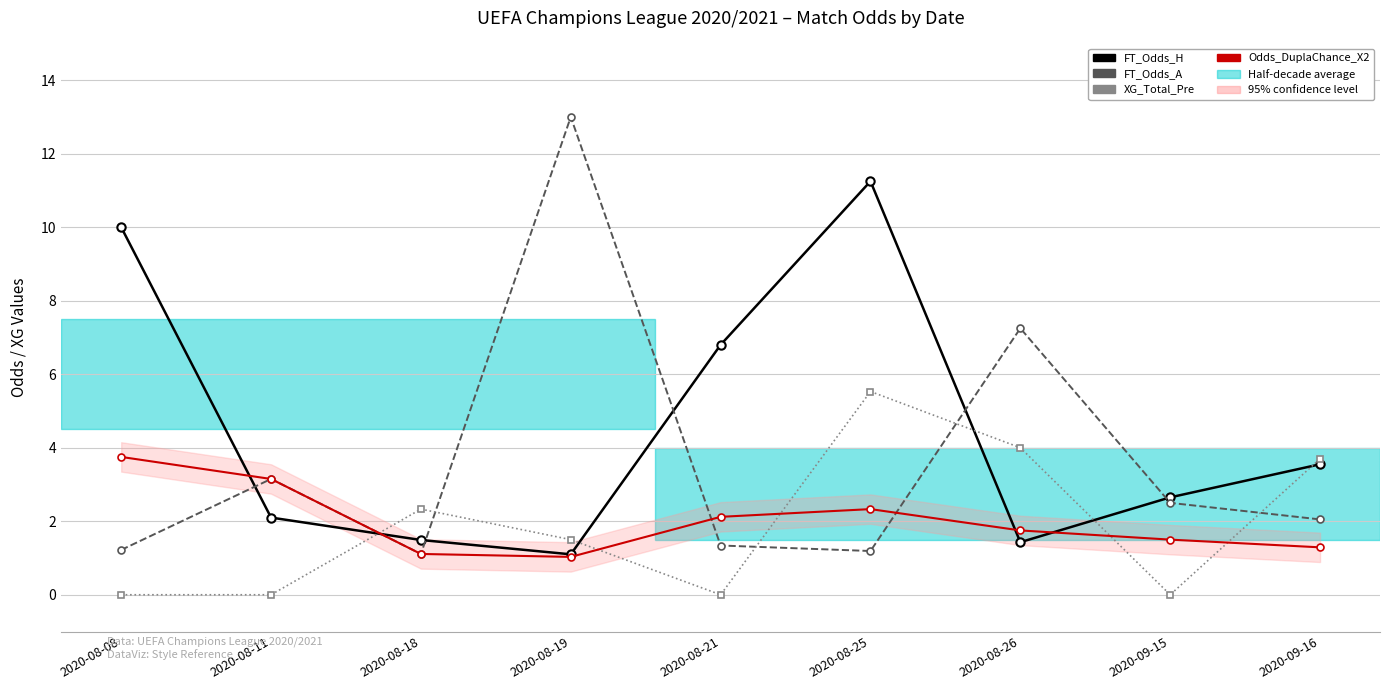

Rank the categories by FT_Odds_A value from highest to lowest.

2020-08-19, 2020-08-26, 2020-08-11, 2020-09-15, 2020-09-16, 2020-08-21, 2020-08-08, 2020-08-25, 2020-08-18